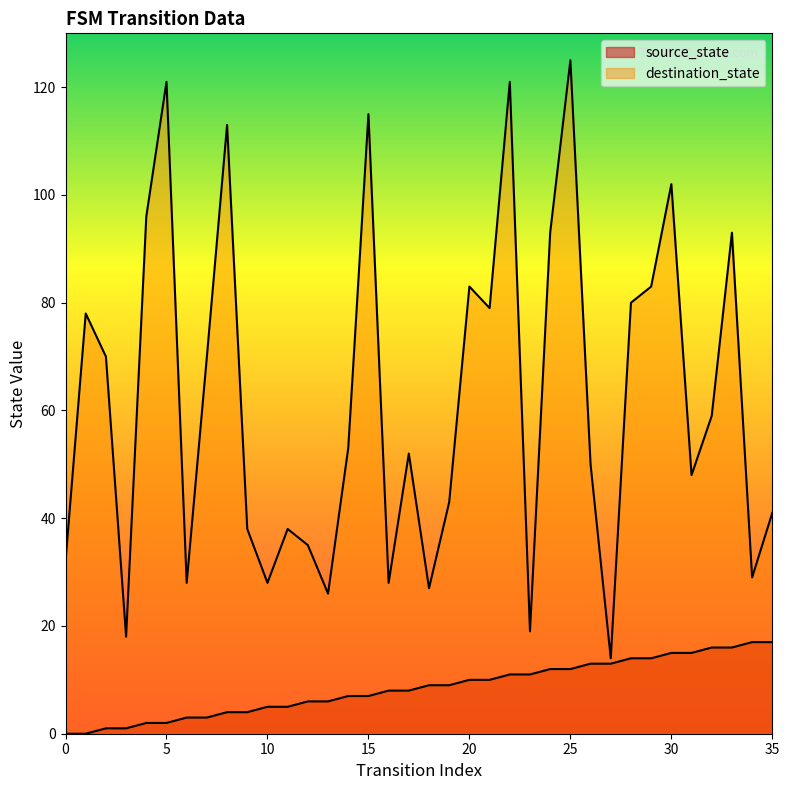

Which series has the largest total across all categories?

destination_state